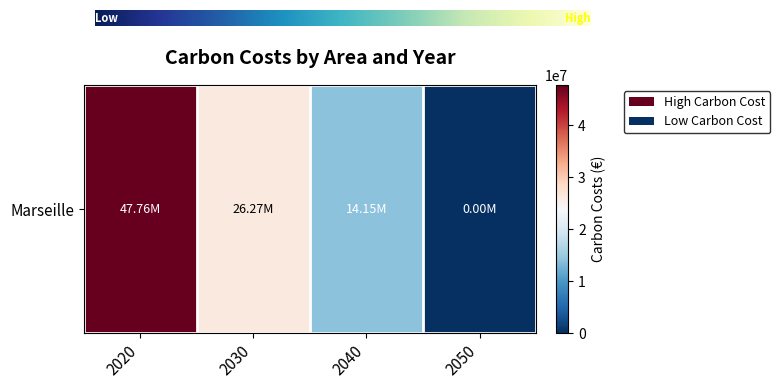

True or false: the data shows 34785108.5 at 2030.

False